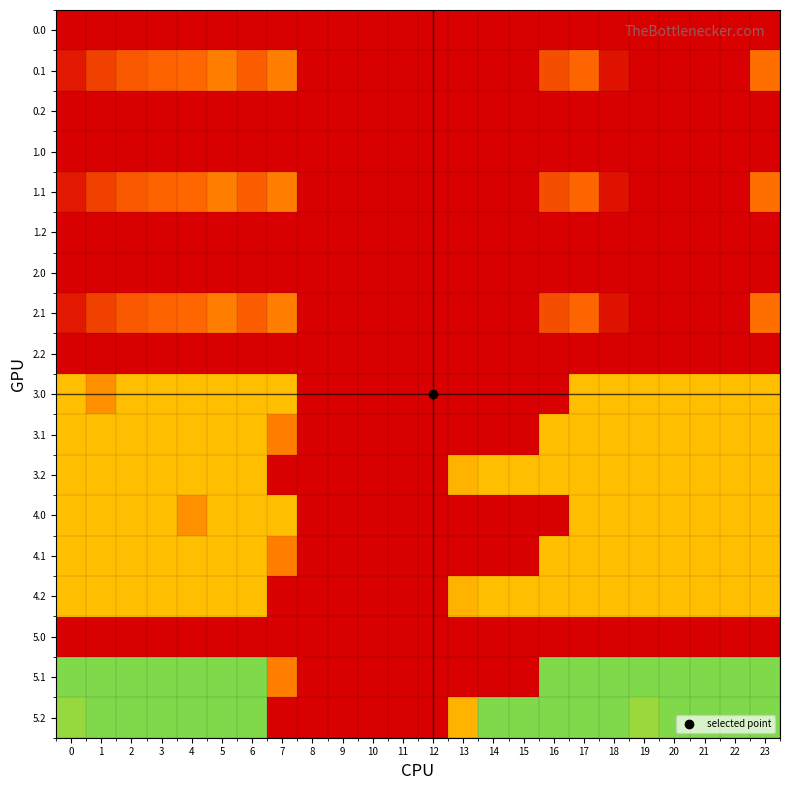

What is the maximum value shown in the chart?

400.0